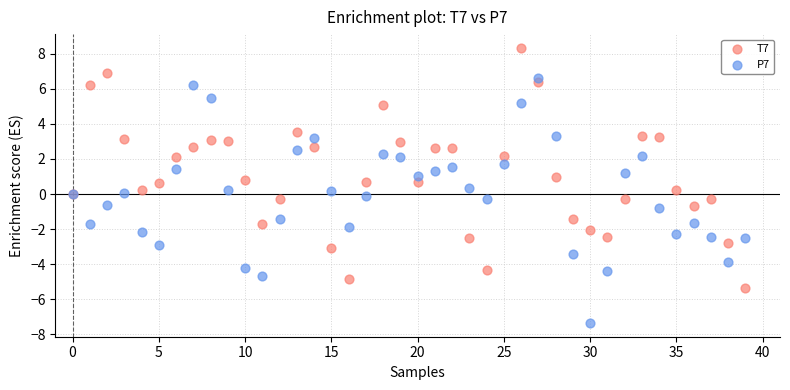

Which series reaches the minimum Y coordinate?

P7